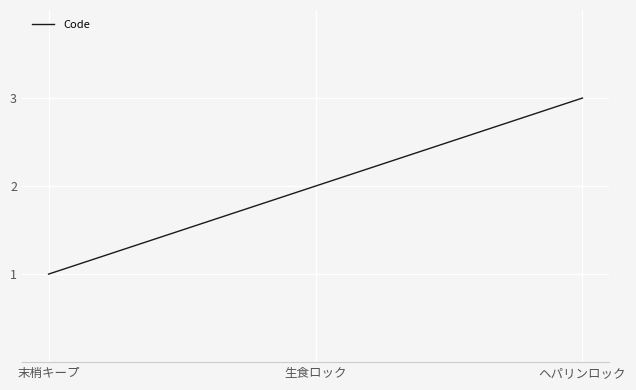

What position from the left is ヘパリンロック?

3